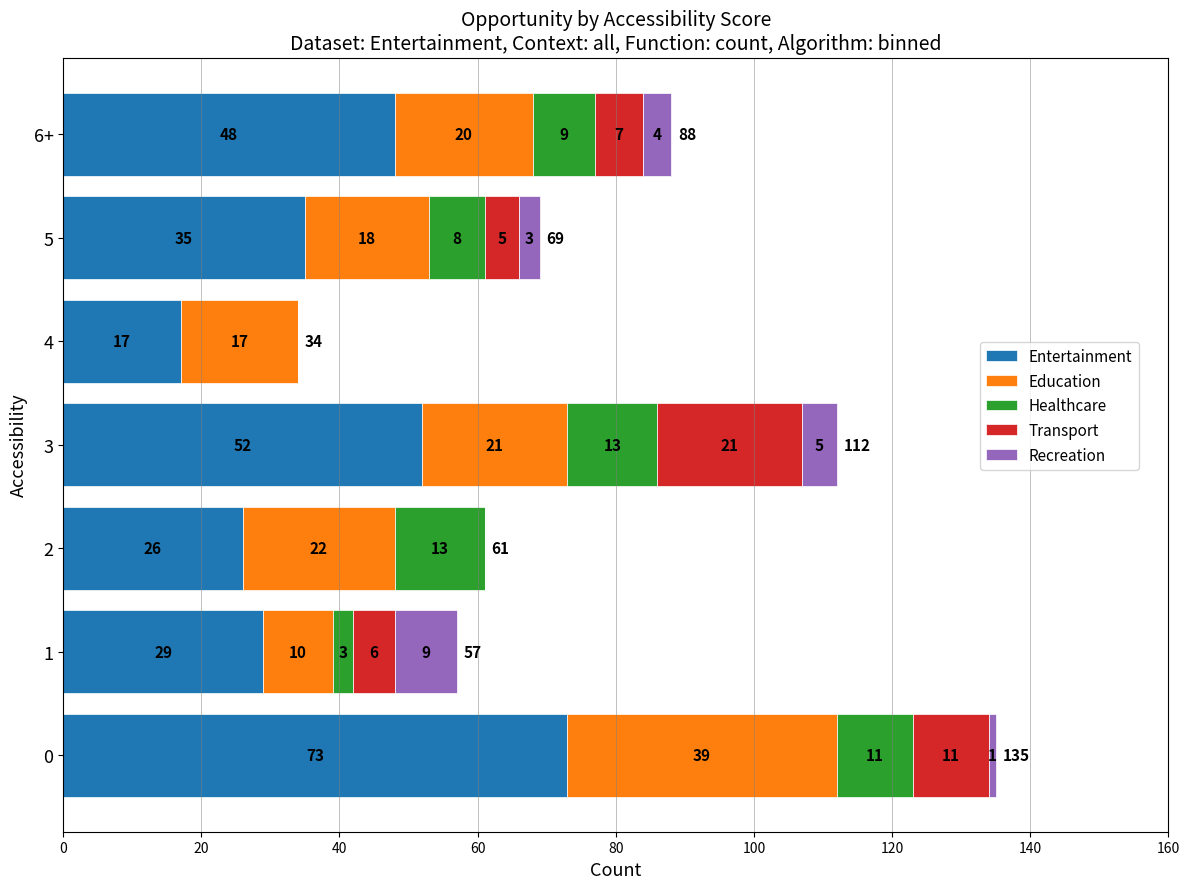

What is the total value across all series at 1?

57